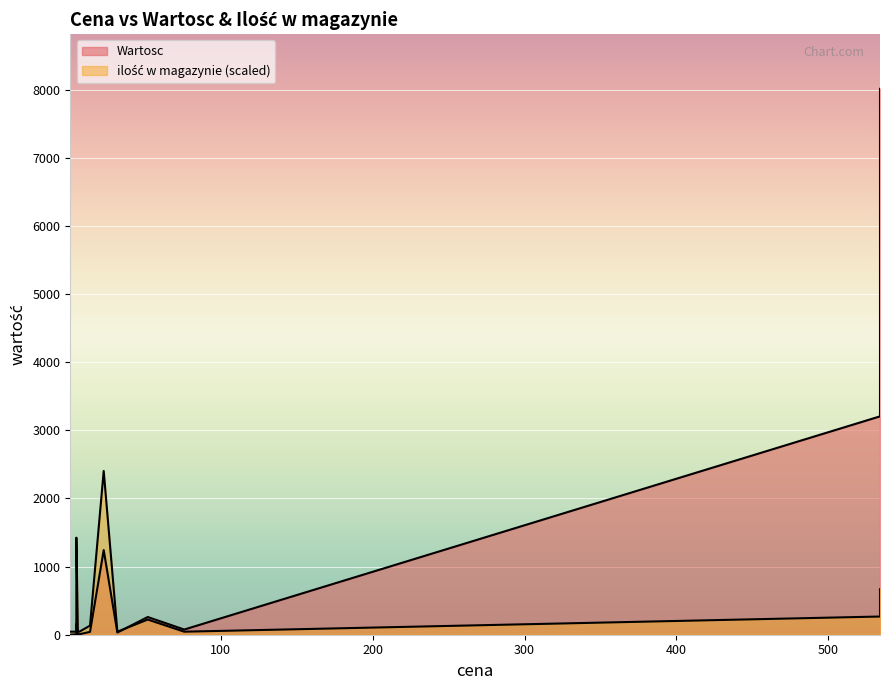

What is the value of the ilość w magazynie point at the 3rd from the left?

1